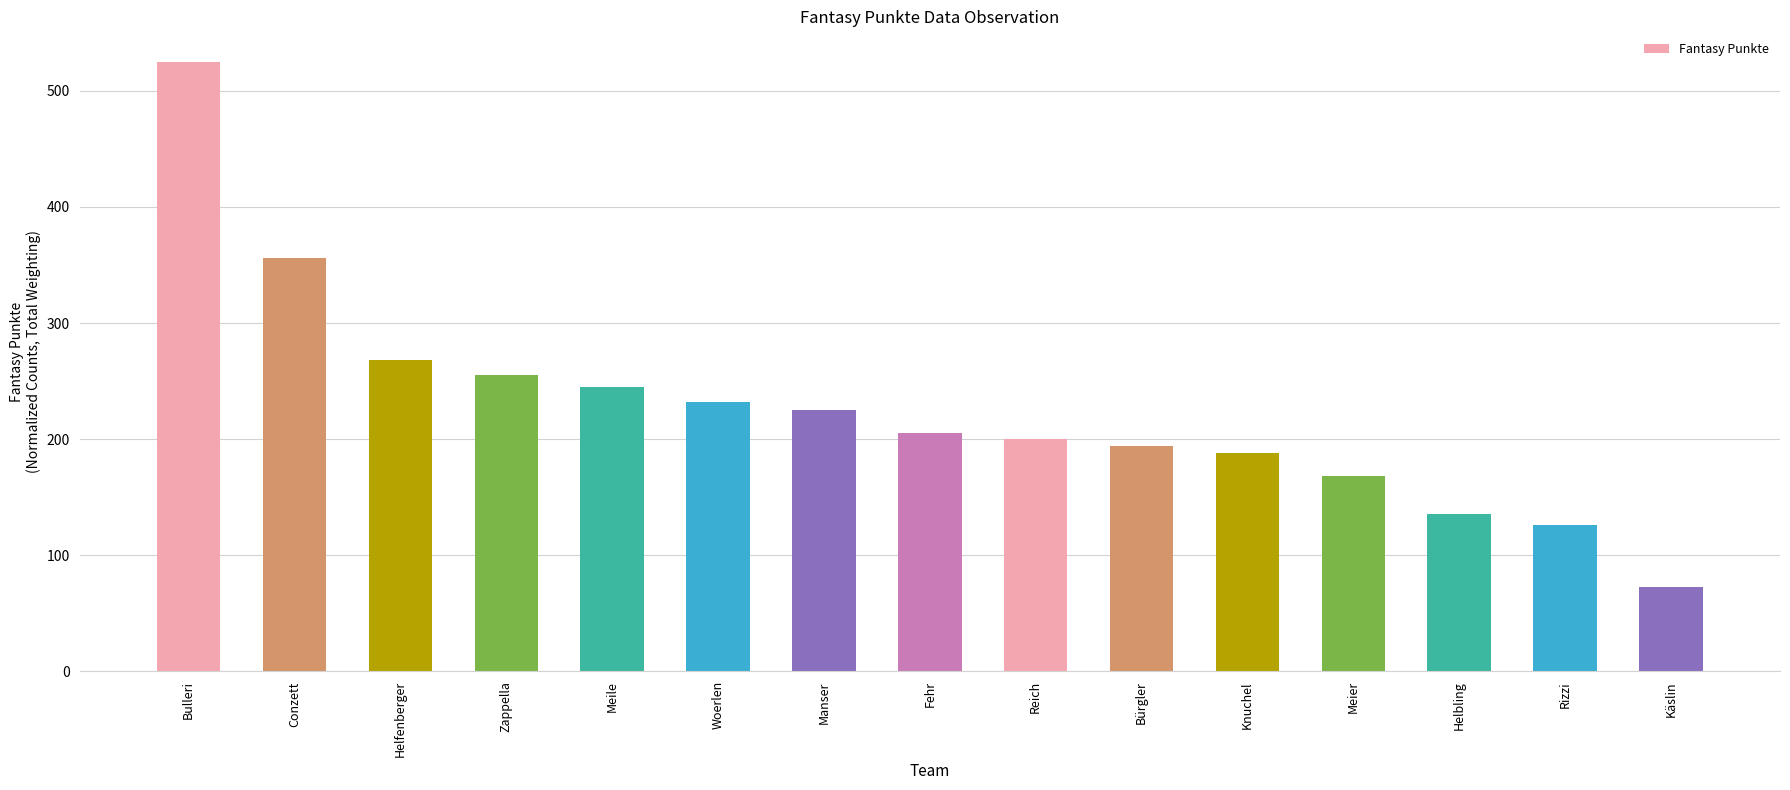

Reading left to right, list all the values displayed in this chart.

525	356	268	255	245	232	225	205	200	194	188	168	136	126	73